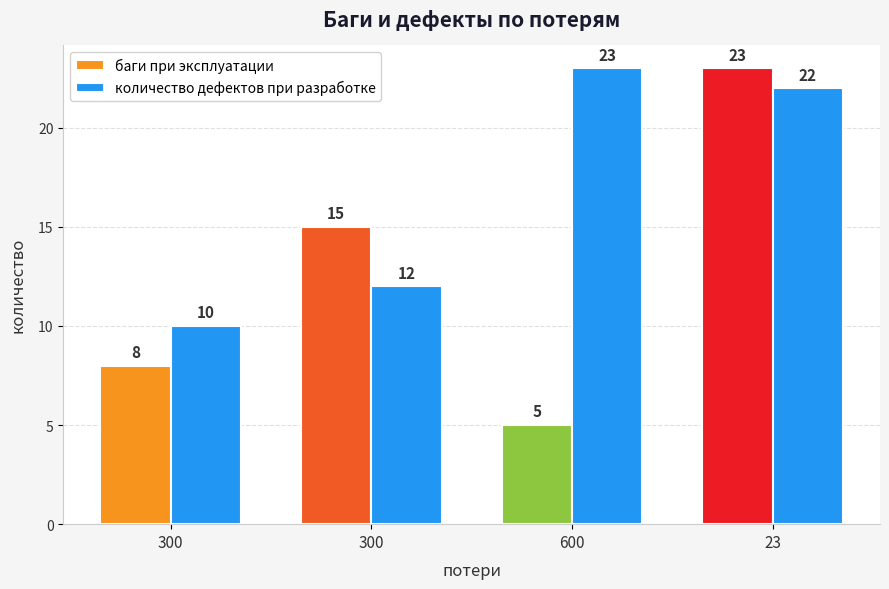

Does the chart contain stacked bars?

No